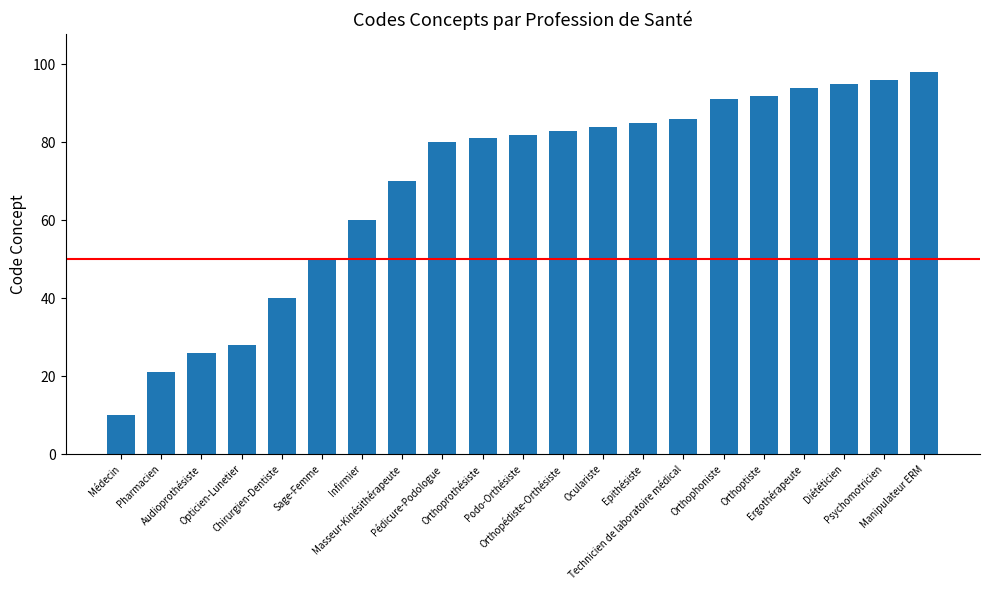

Count the number of data series in this chart.

1